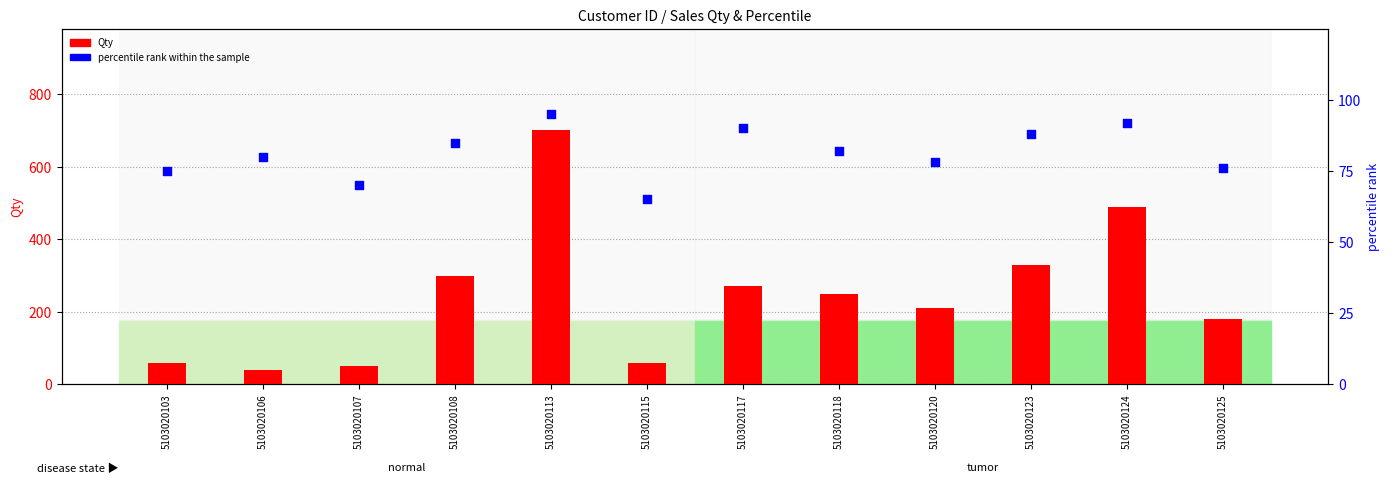

What are all the series names shown in the legend?

Qty, percentile rank within the sample